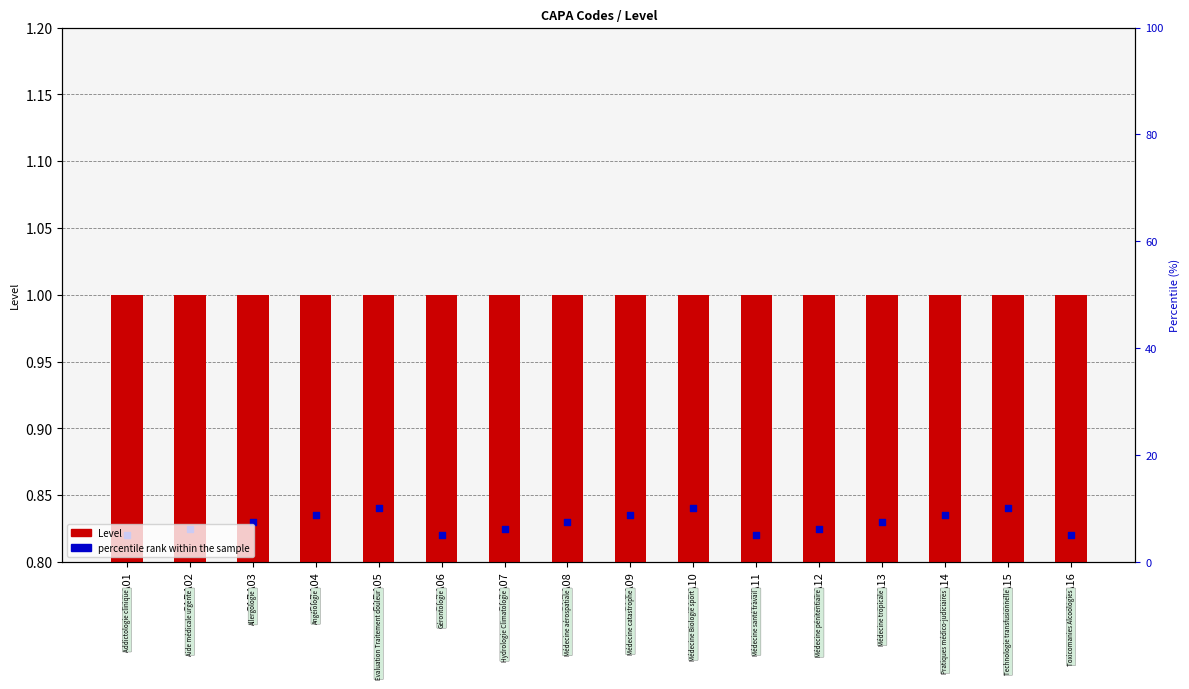

What is the total value across all series at CAPA16?

1.0